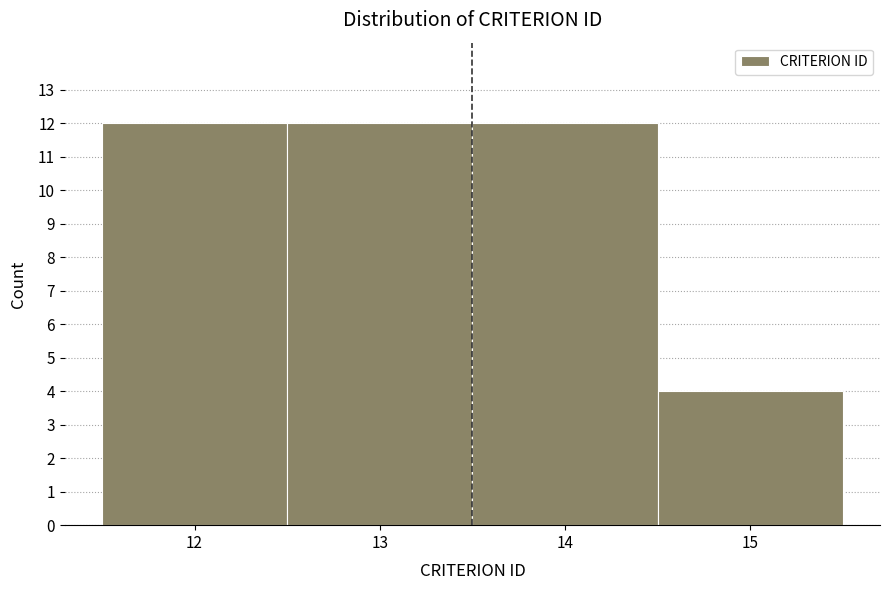

Reading left to right, transcribe this chart: for each bar, give the range it covers on the x-axis and its height. The values are not printed on the chart, so give them approximately, as read against the axis.

11.5 to 12.5: 12
12.5 to 13.5: 12
13.5 to 14.5: 12
14.5 to 15.5: 4